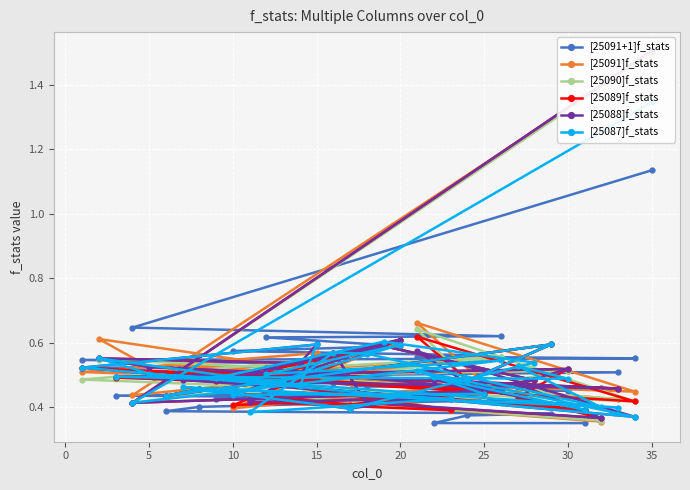

Which series has the widest spread of values?

[25091]f_stats